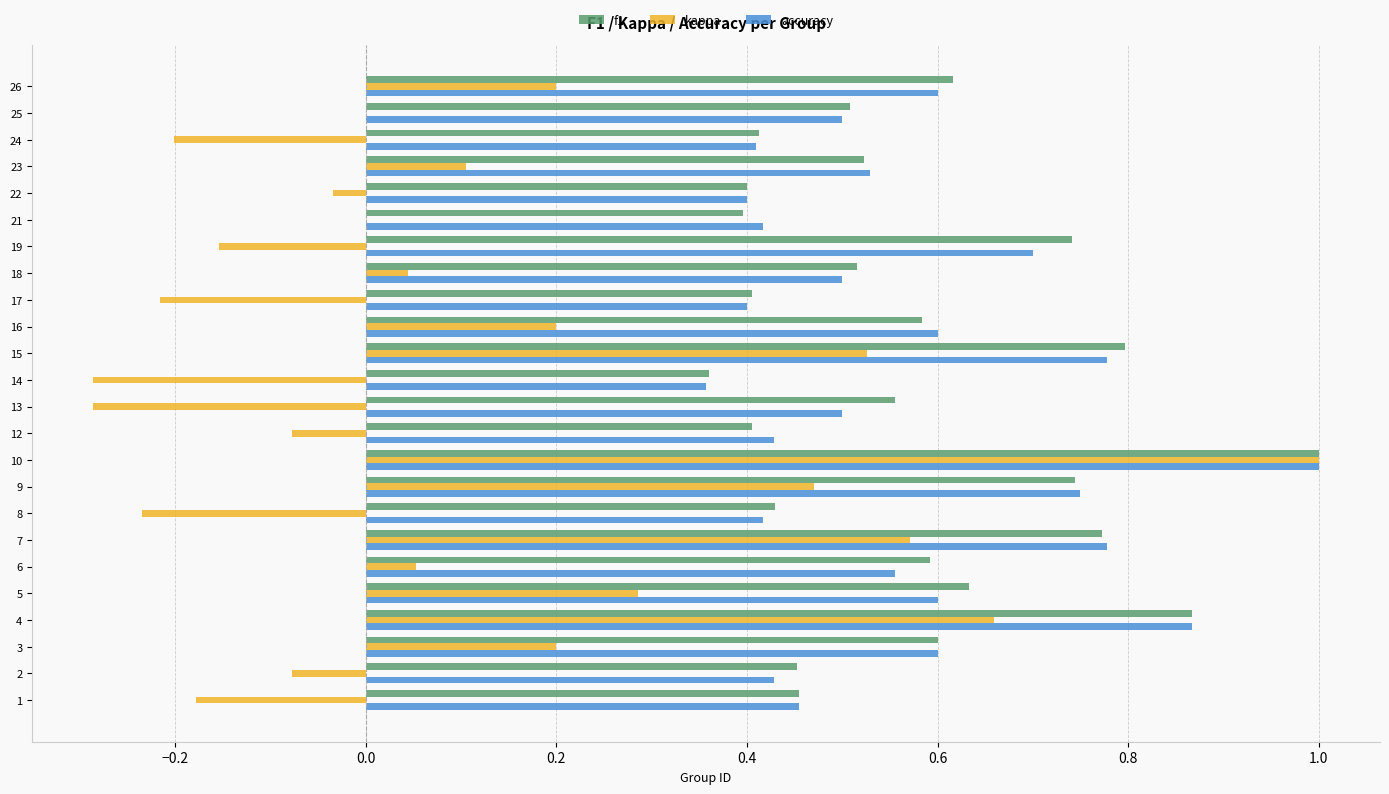

Between 1 and 4, which series saw the biggest shift?

kappa